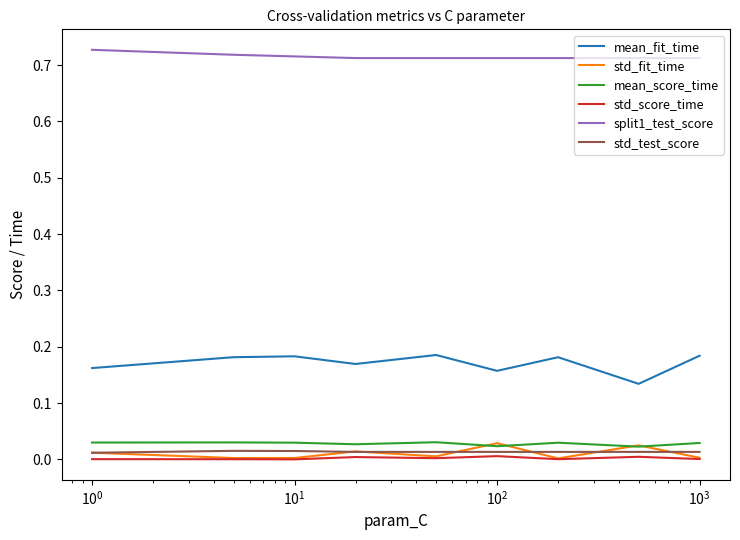

Which series has the largest total across all categories?

split1_test_score